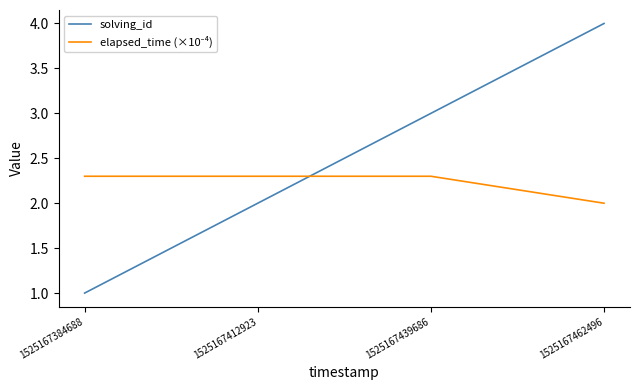

The solving_id series shows 3.0 at 1525167439686. True or false?

True